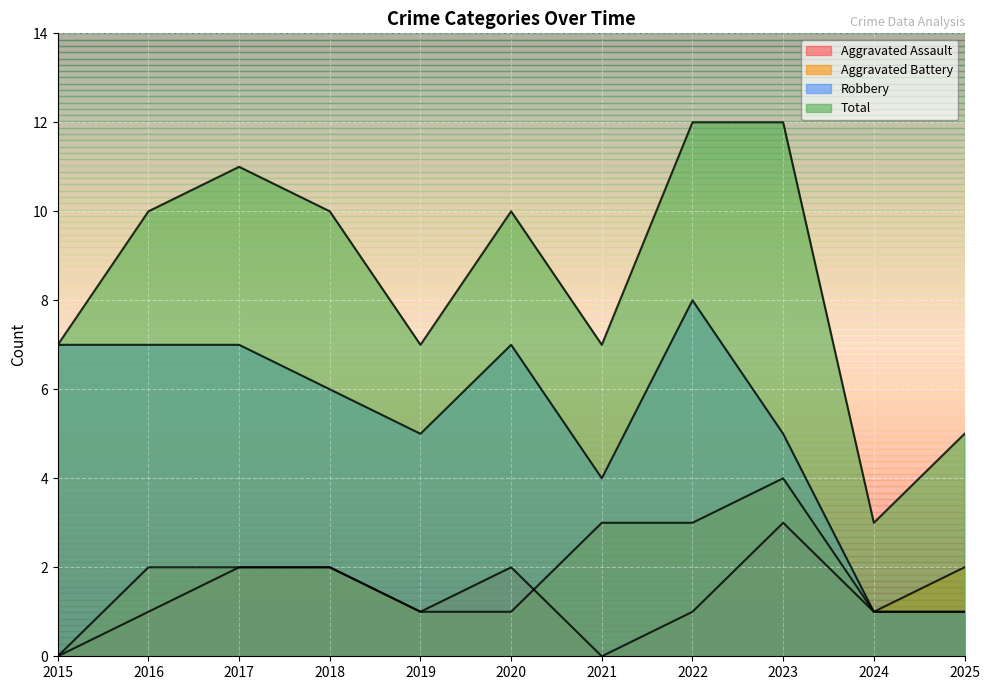

What is the sum of the Robbery values at 2017 and 2024?

8